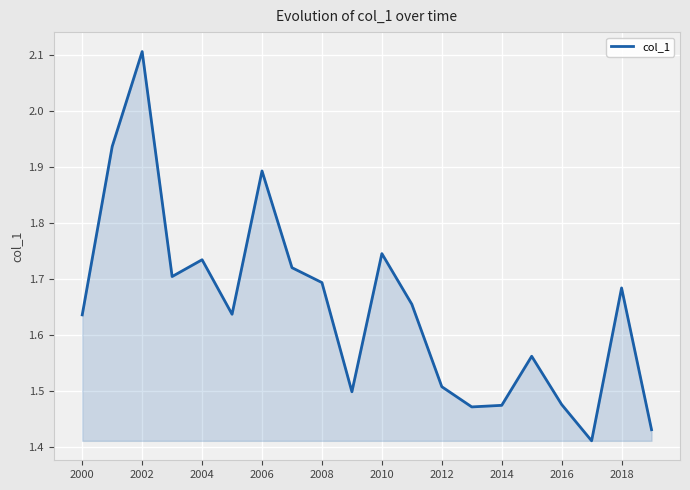

What is the greatest value displayed?

2.1